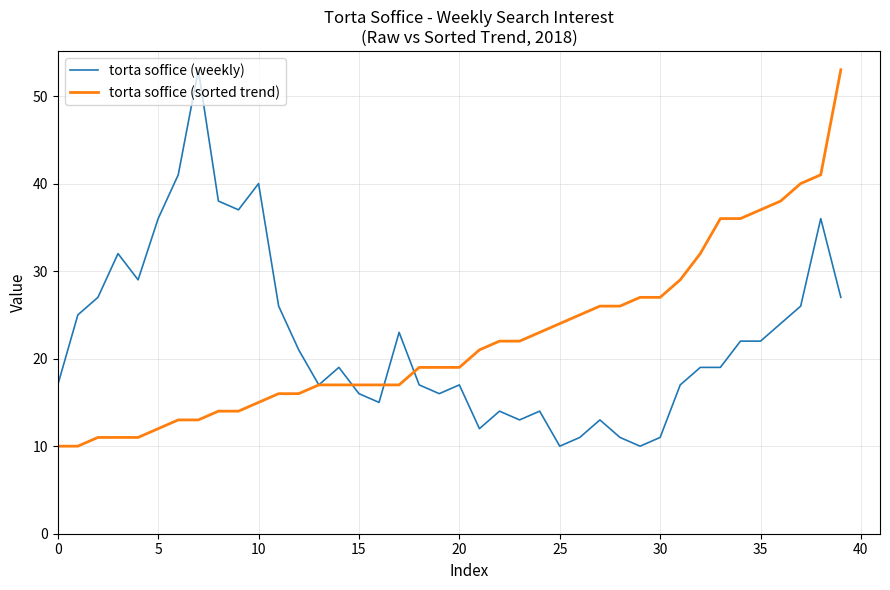

What are all the series names shown in the legend?

torta soffice (weekly), torta soffice (sorted trend)